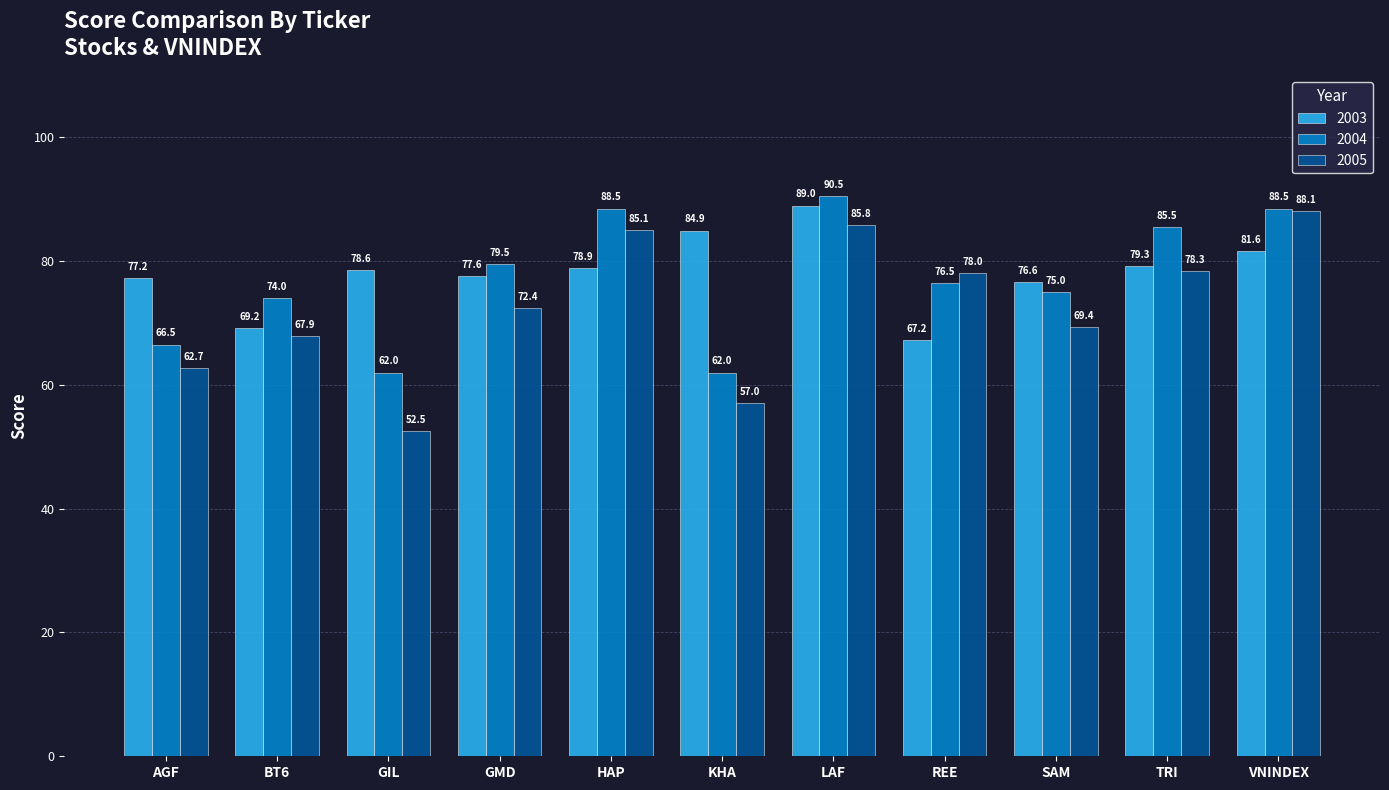

Rank the series by their average value, from highest to lowest.

2003, 2004, 2005